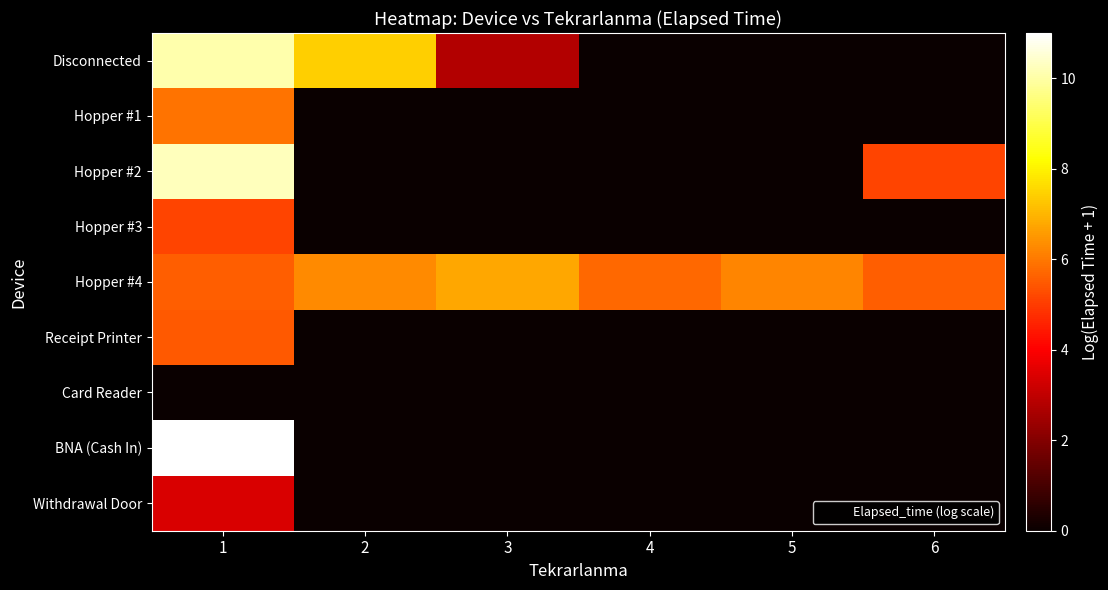

What is the total value across all series at 6?

10.7